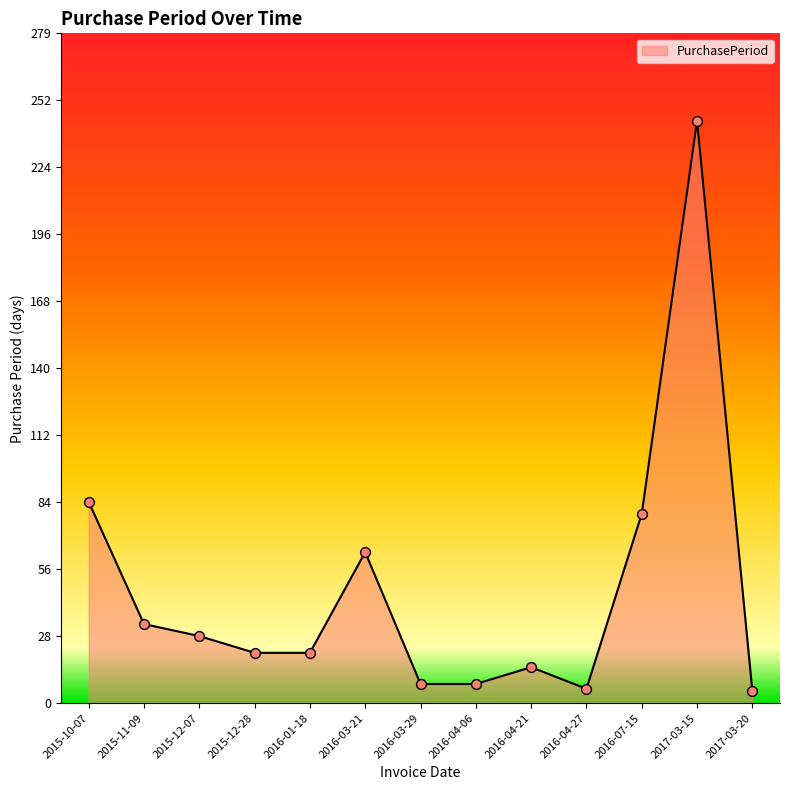

Between 2016-04-21 and 2016-04-06, which is larger?

2016-04-21